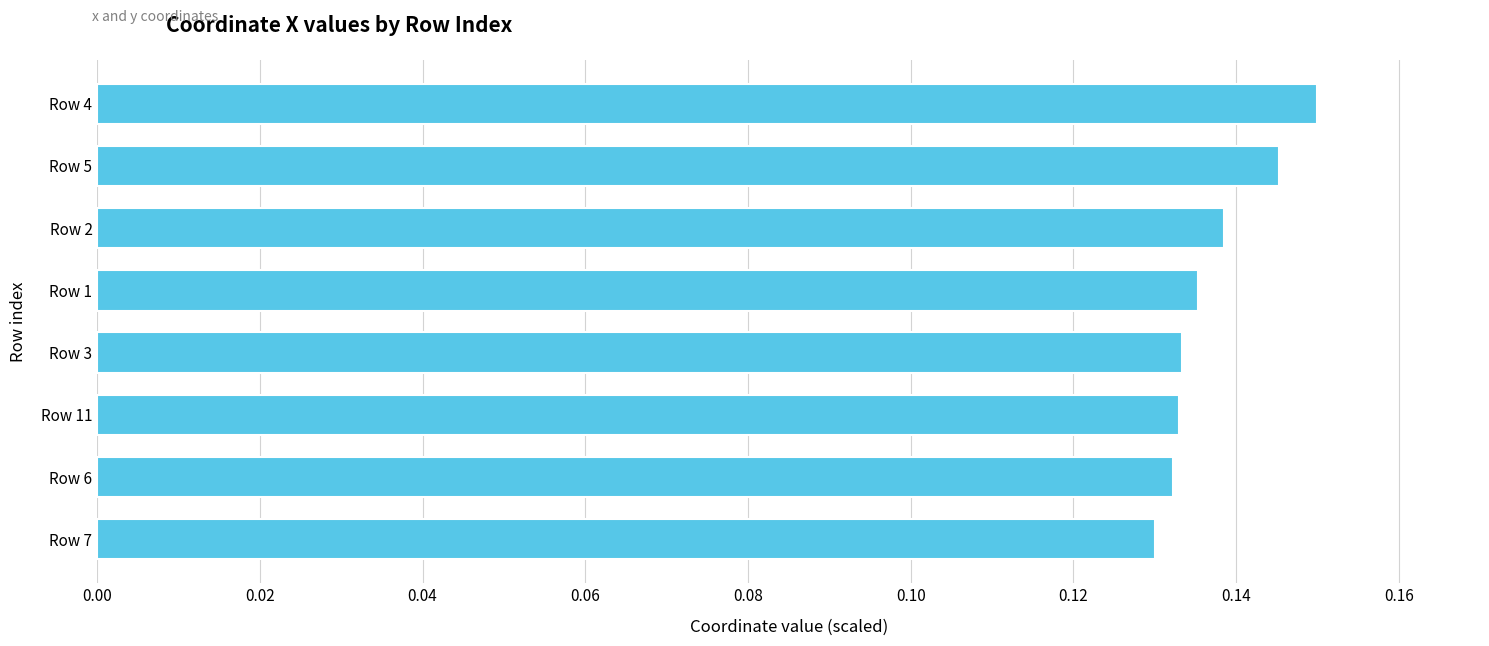

Which category has the highest value across all series?

Row 4